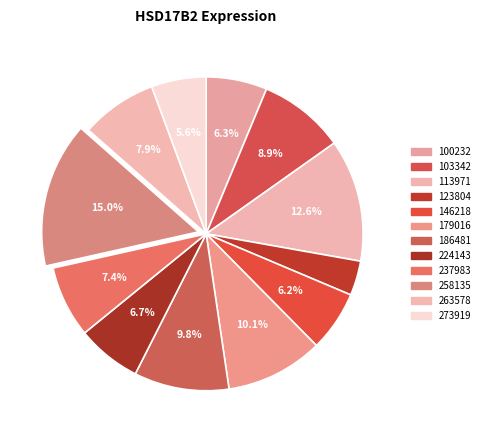

Count the number of slices in the pie.

12